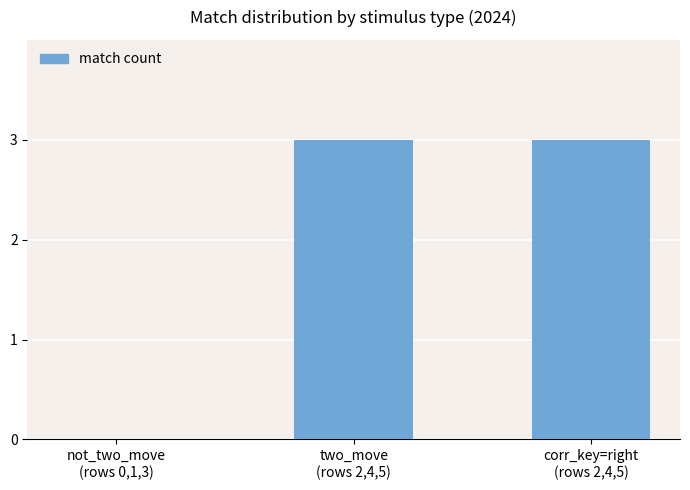

Reading left to right, transcribe all the data shown in this chart.

not_two_move
(rows 0,1,3)=0	two_move
(rows 2,4,5)=3	corr_key=right
(rows 2,4,5)=3